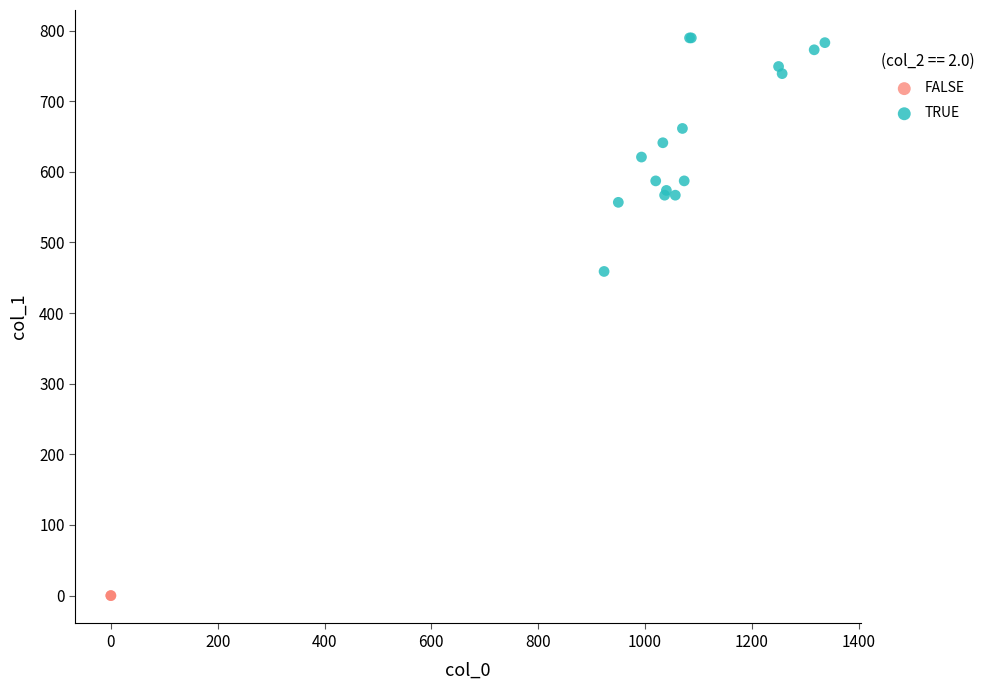

Which series reaches the maximum Y coordinate?

TRUE